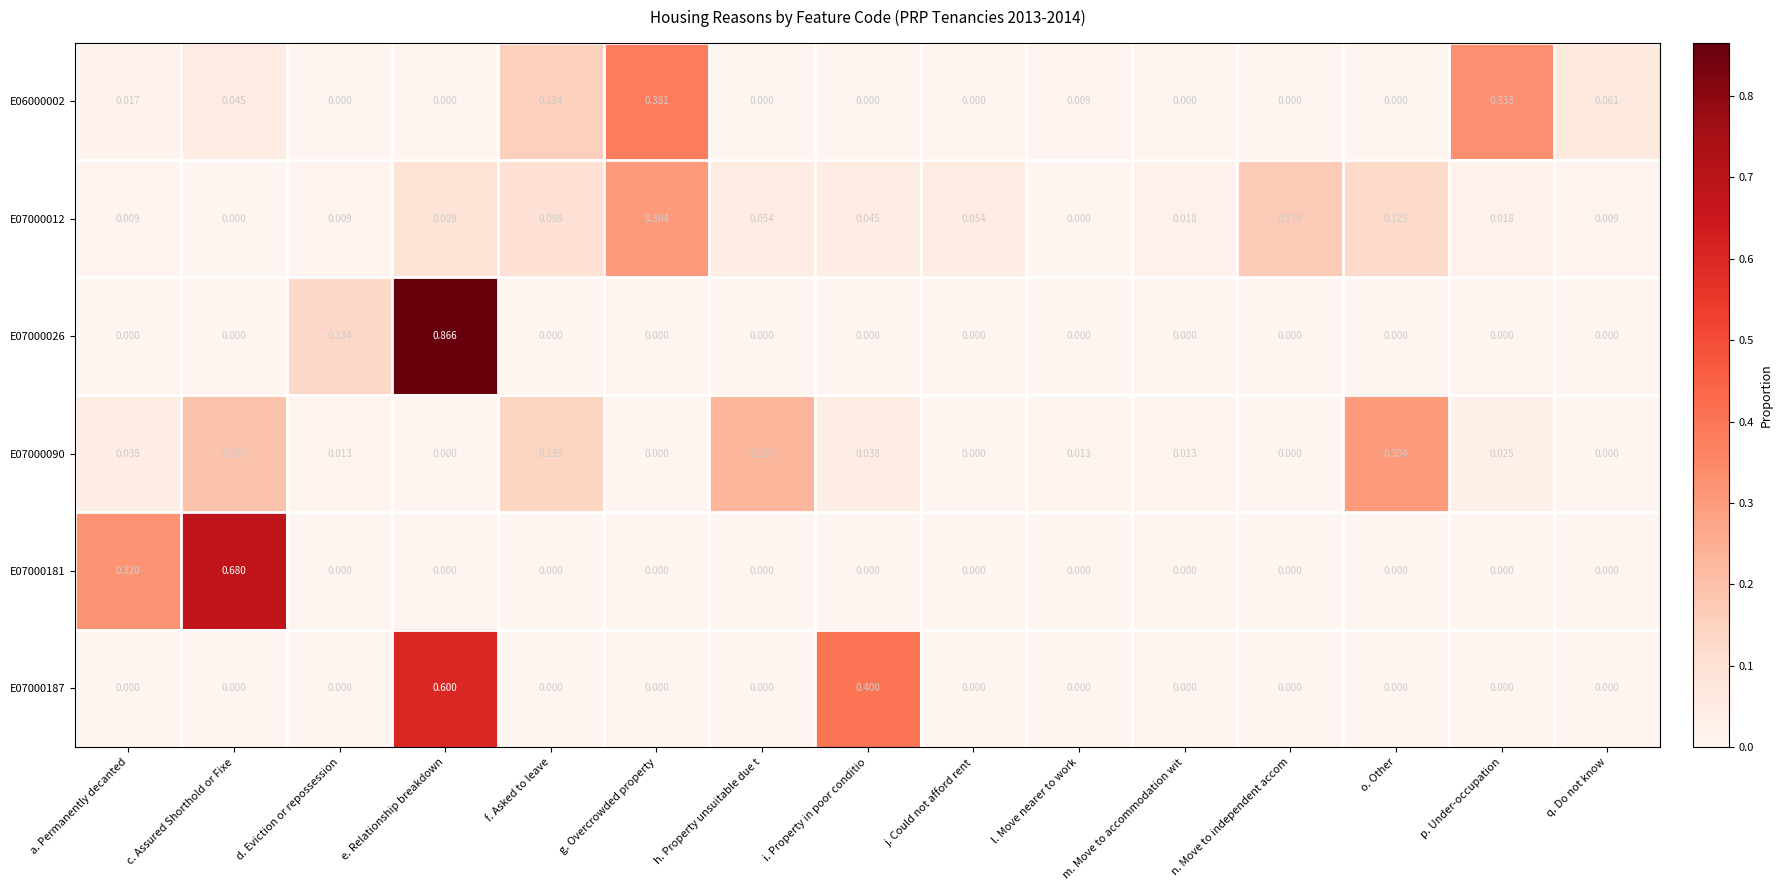

Which label corresponds to the largest value in the chart?

e. Relationship breakdown